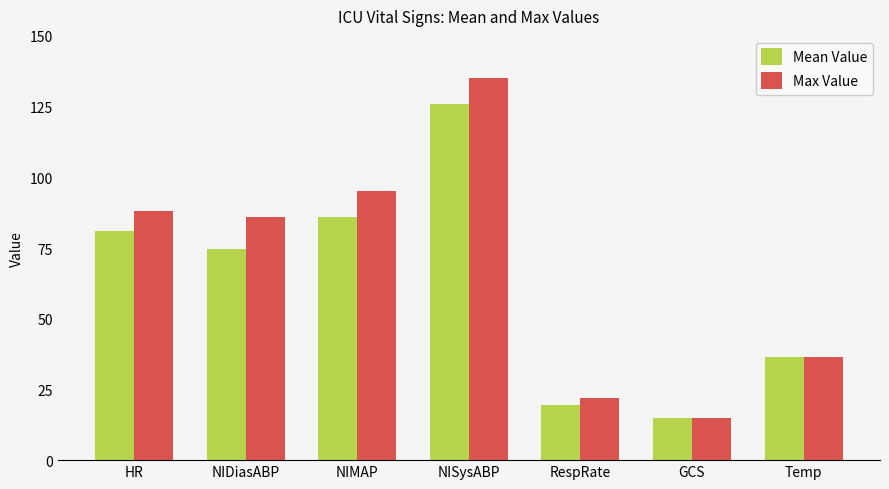

What are all the series names shown in the legend?

Mean Value, Max Value